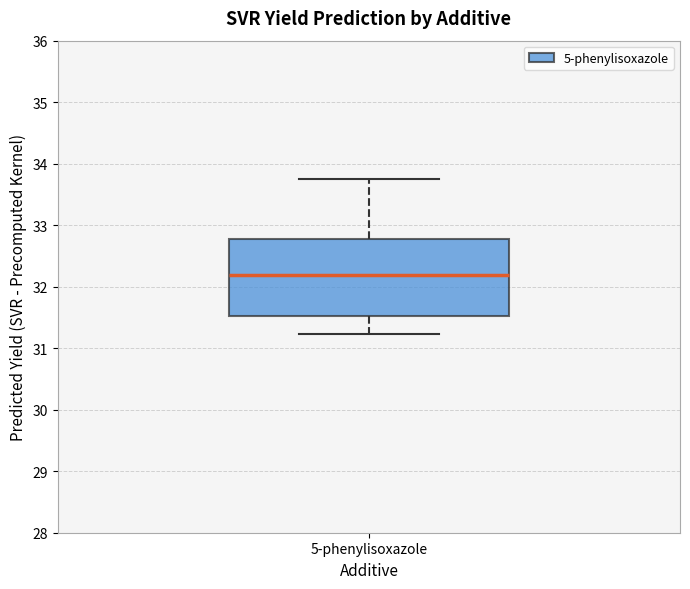

Where does the lower whisker of the box for 5-phenylisoxazole end on the y-axis? The values are not printed on the chart, so give them approximately, as read against the axis.

31.2